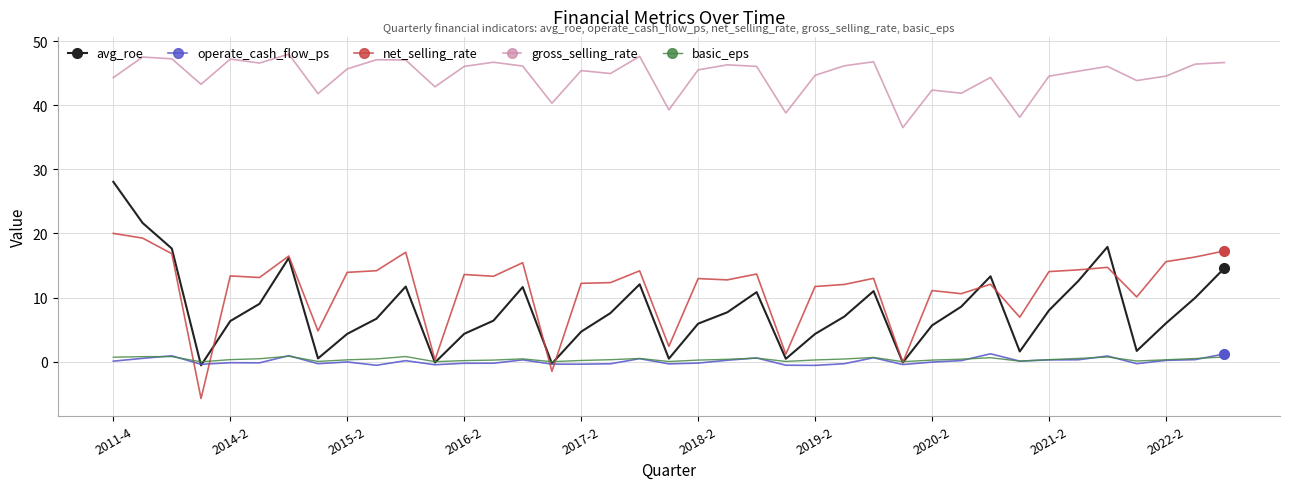

Which series has the largest total across all categories?

gross_selling_rate